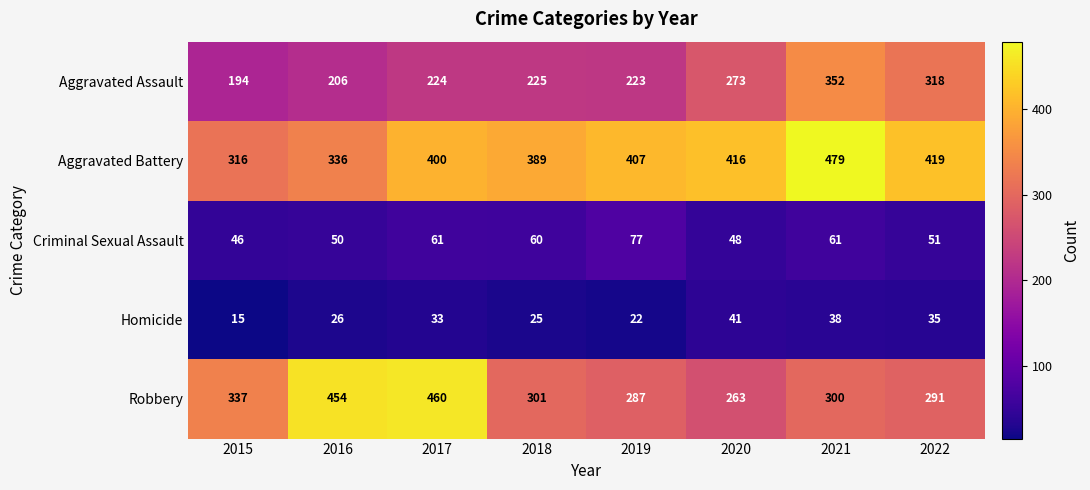

Which series has the largest range (max minus min)?

Robbery